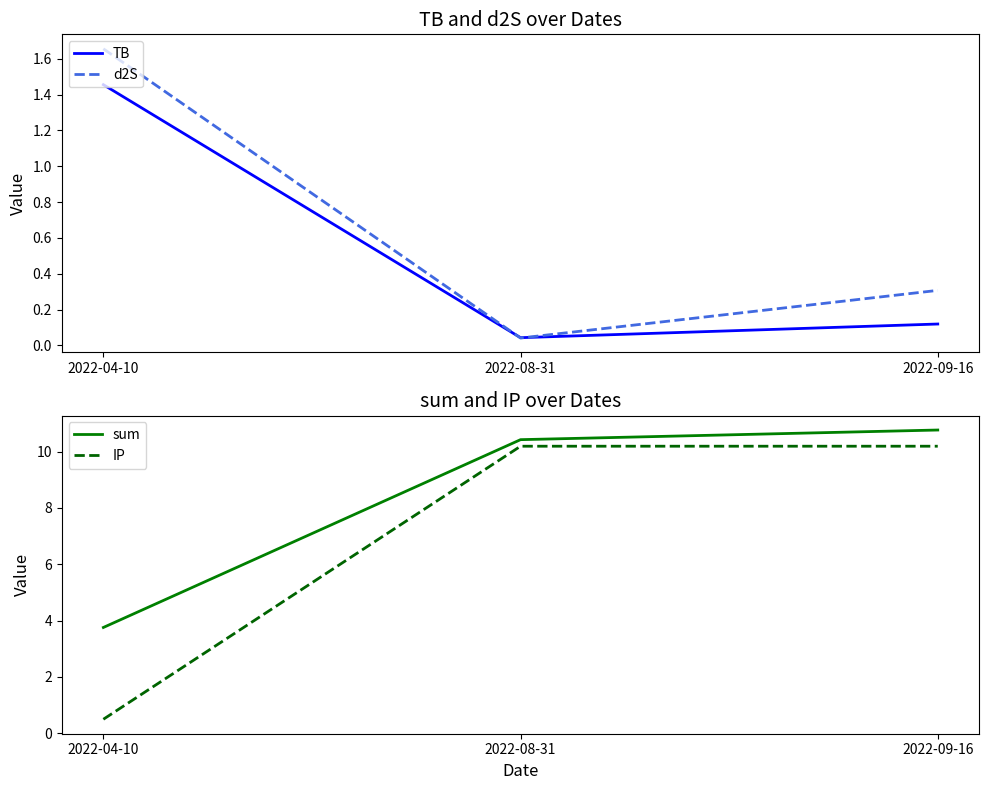

The sum series shows 10.8 at 2022-09-16. True or false?

True